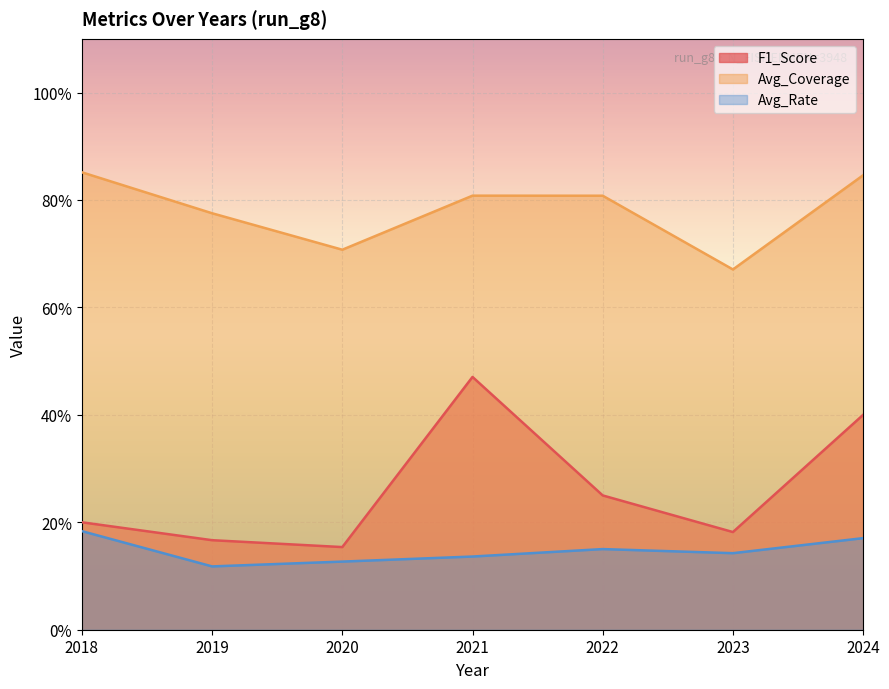

At how many categories does at least one series exceed 0?

7